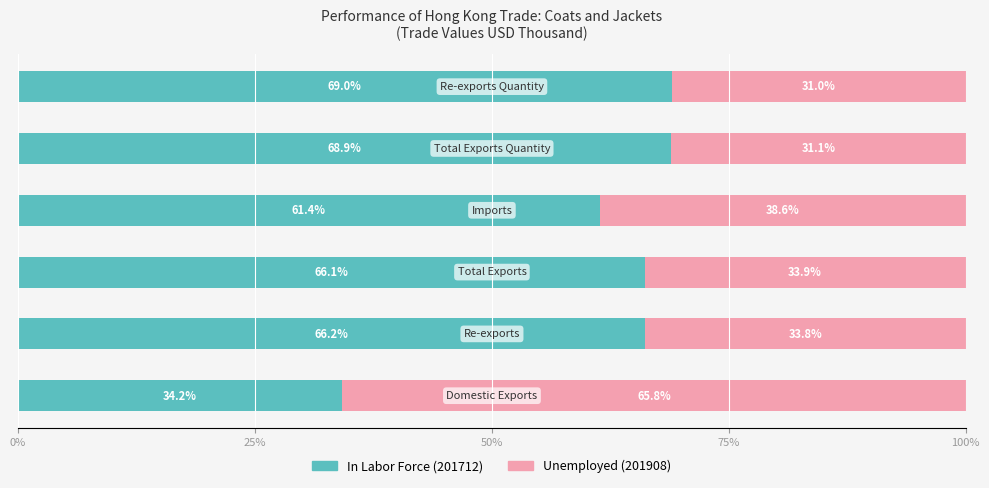

What is the sum of all In Labor Force (201712) values?

365.7